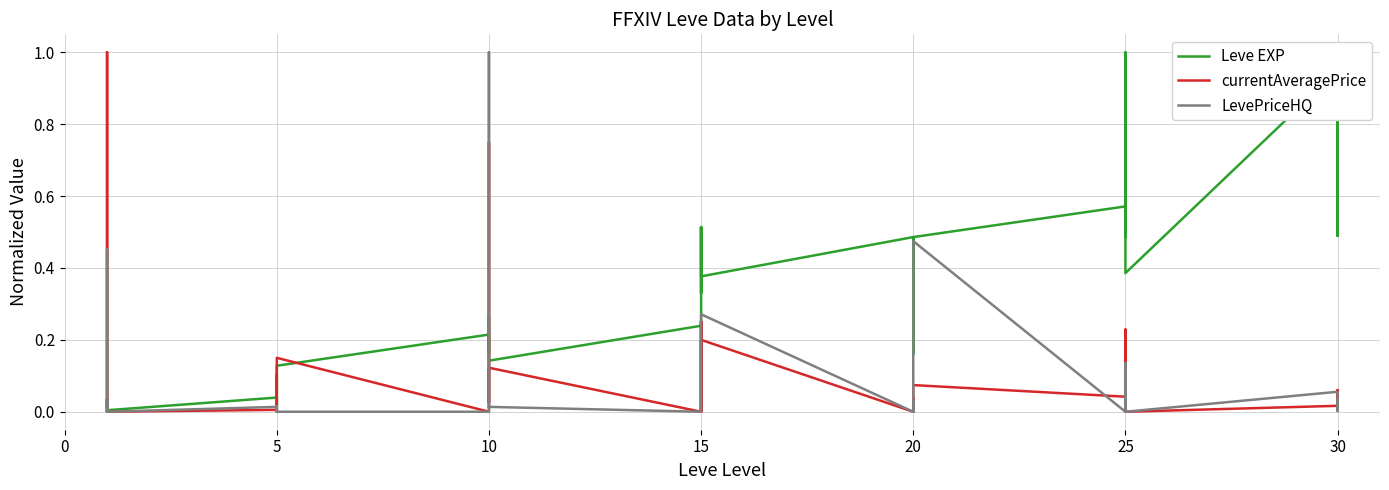

Reading left to right, what are all the values shown in this chart?

Leve EXP: 0.0	0.0	0.0	0.0	0.0	0.0	0.0	0.0	0.1	0.0	0.1	0.1	0.2	0.2	0.3	0.2	0.2	0.1	0.2	0.5	0.3	0.5	0.4	0.4	0.5	0.3	0.4	0.5	0.2	0.5	0.6	0.5	0.6	0.8	1.0	0.4	0.9	0.9	0.5	0.9
currentAveragePrice: 0.0	1.0	0.0	0.0	0.0	0.0	0.0	0.0	0.0	0.0	0.1	0.1	0.0	0.1	0.8	0.7	0.0	0.1	0.0	0.3	0.0	0.3	0.0	0.2	0.0	0.0	0.0	0.0	0.0	0.1	0.0	0.0	0.2	0.0	0.2	0.0	0.0	0.0	0.1	0.0
LevePriceHQ: 0.0	0.5	0.0	0.0	0.0	0.0	0.0	0.0	0.0	0.0	0.0	0.0	0.0	0.0	0.3	1.0	0.0	0.0	0.0	0.0	0.0	0.0	0.0	0.3	0.0	0.0	0.0	0.0	0.0	0.5	0.0	0.0	0.1	0.0	0.1	0.0	0.1	0.0	0.0	0.0